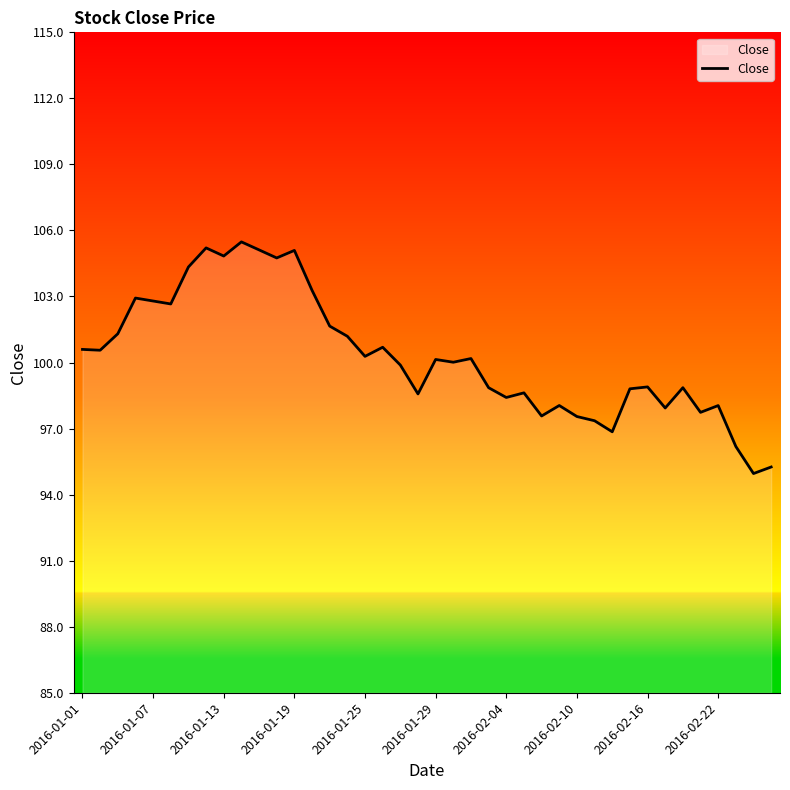

What is the maximum value shown in the chart?

105.5